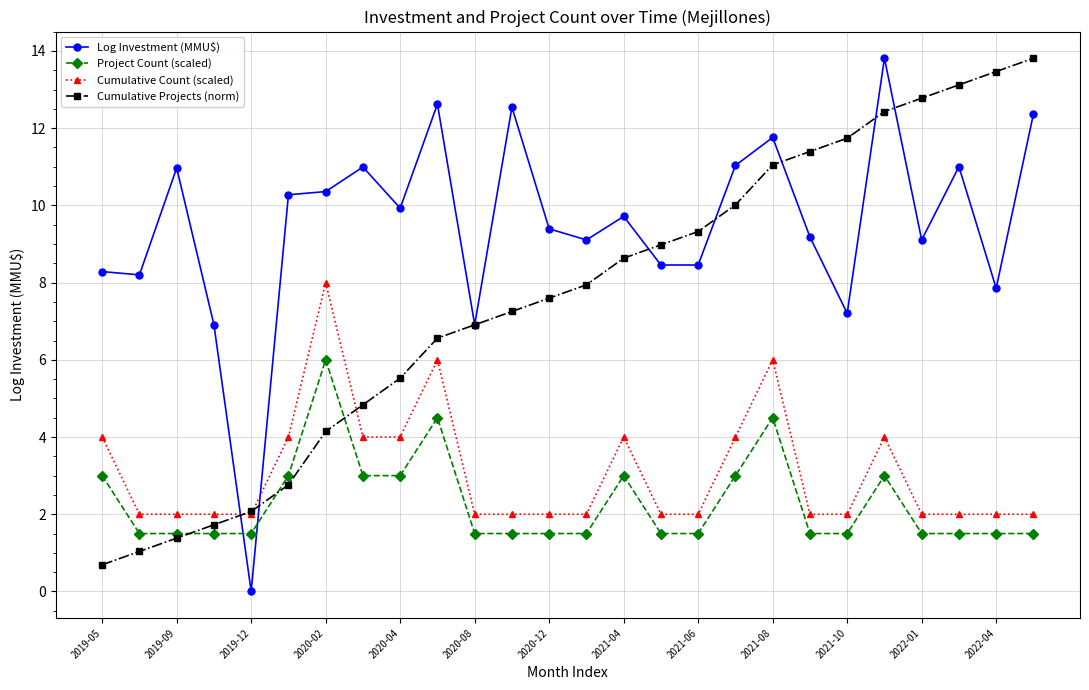

True or false: Cumulative Projects (norm) has more than 2 interior local peaks.

False